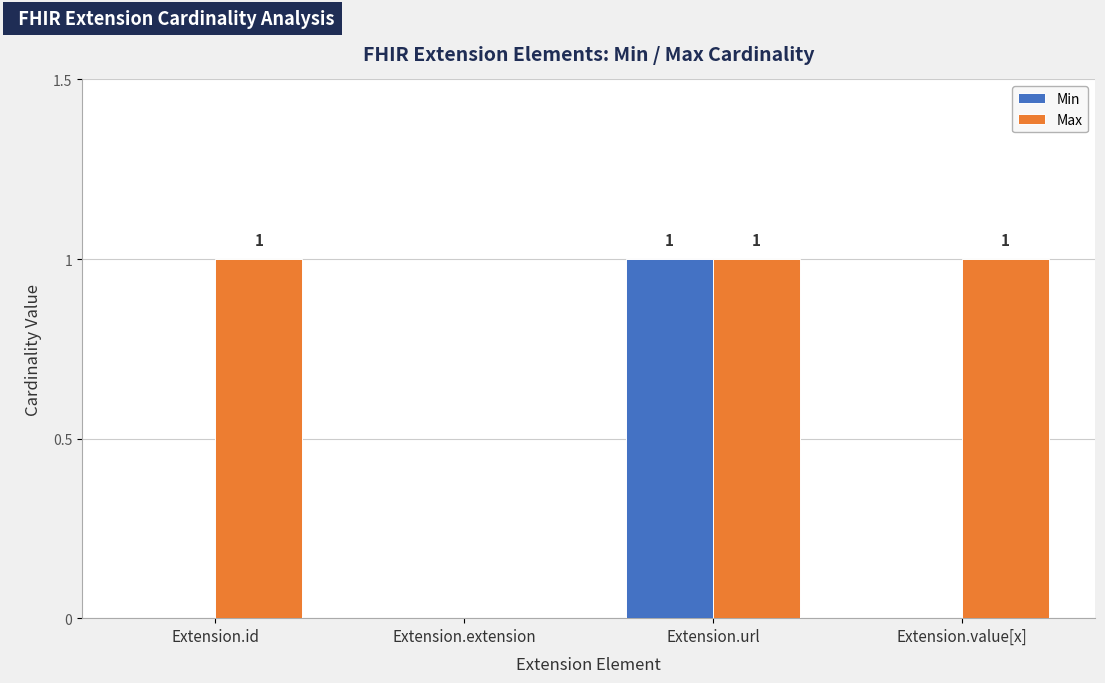

Which series has the largest total across all categories?

Max